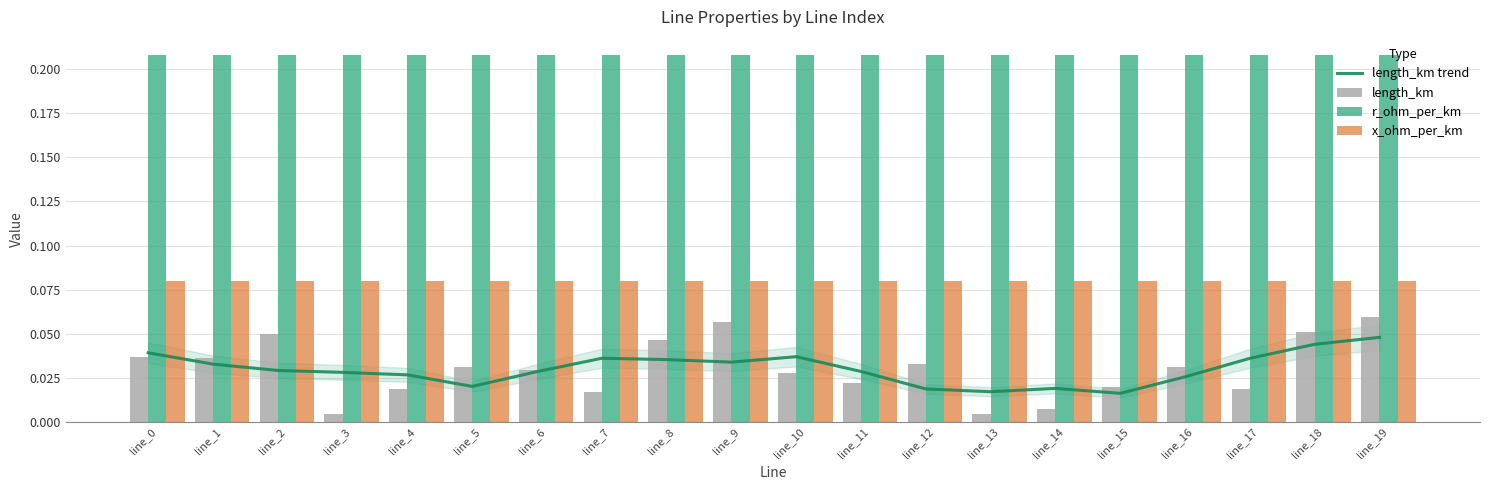

What are all the series names shown in the legend?

length_km trend, length_km, r_ohm_per_km, x_ohm_per_km